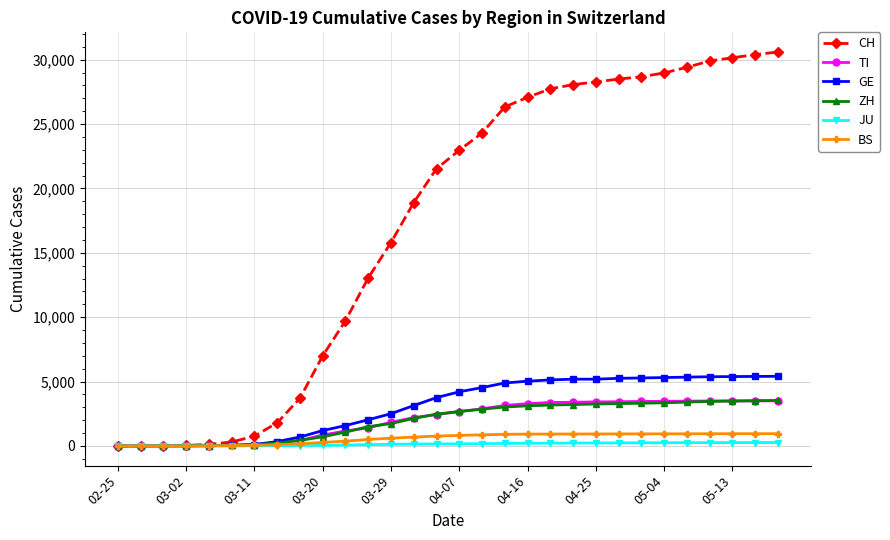

Which series has the largest range (max minus min)?

CH